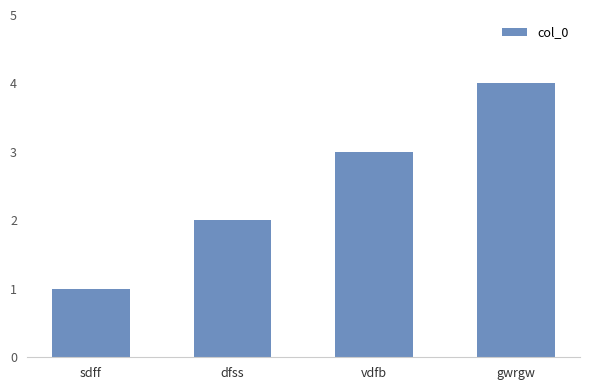

How many data points are less than 3?

2